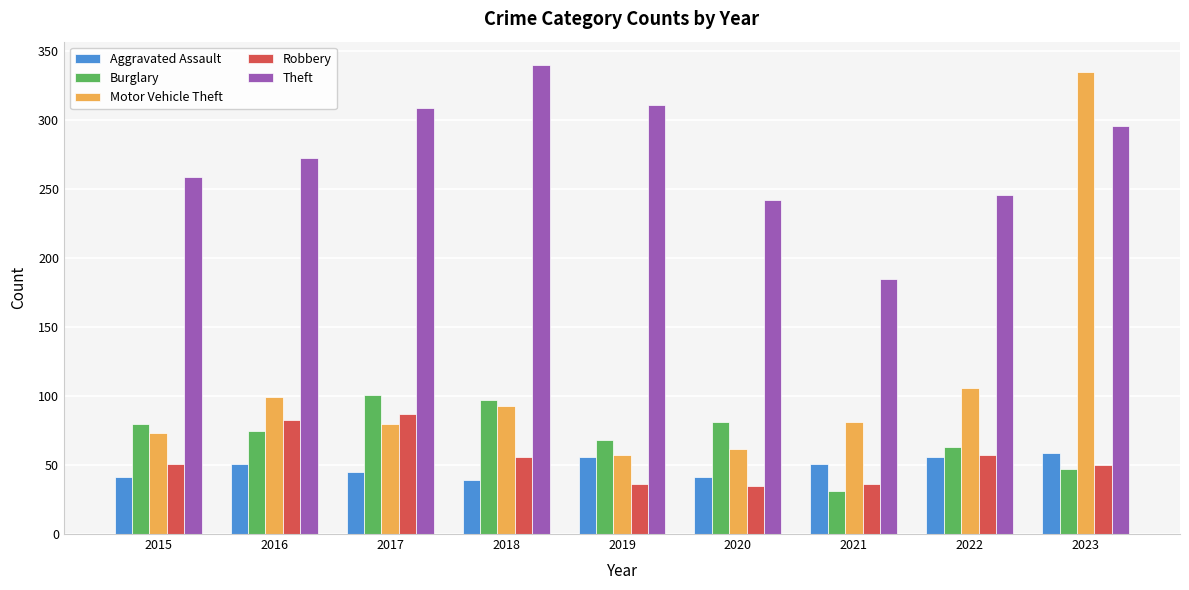

The Burglary series shows 54 at 2021. True or false?

False